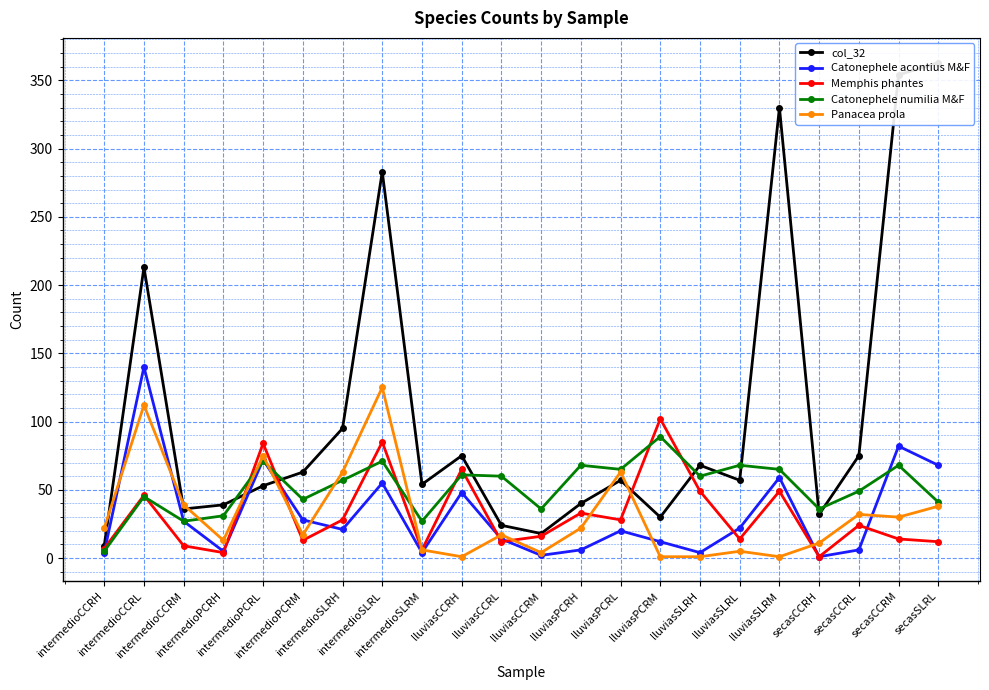

At which label does Memphis phantes reach its minimum?

secasCCRH